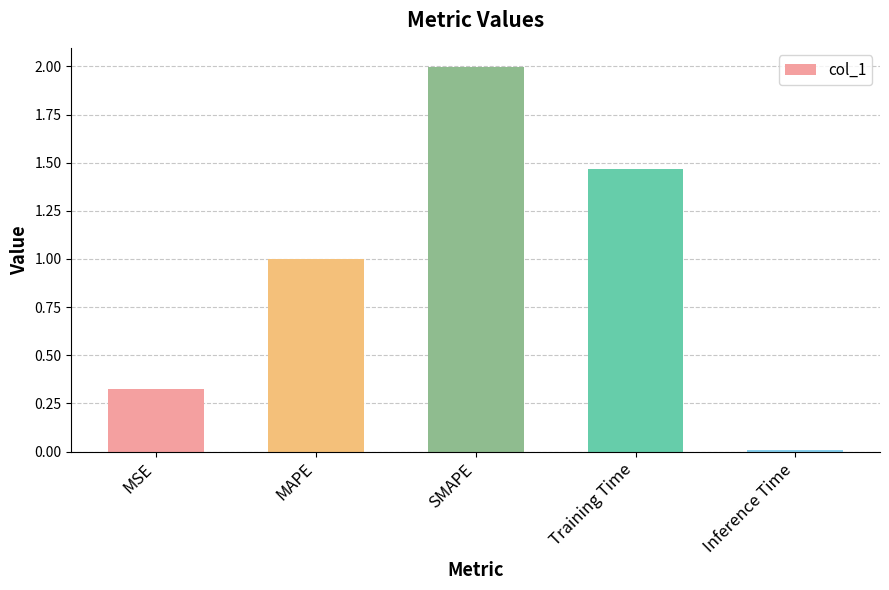

At which label is the value closest to 1?

MAPE